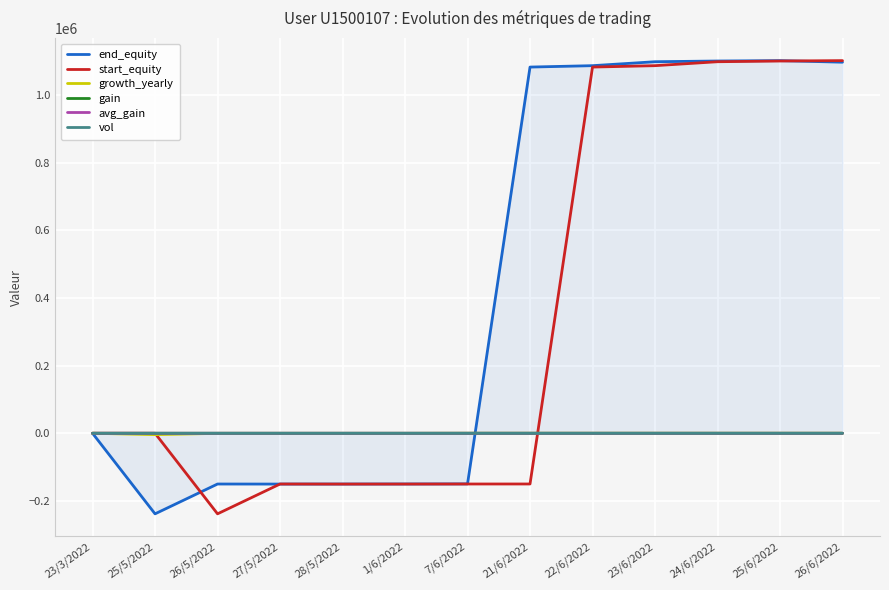

How many gain values are between 0 and 1?

4